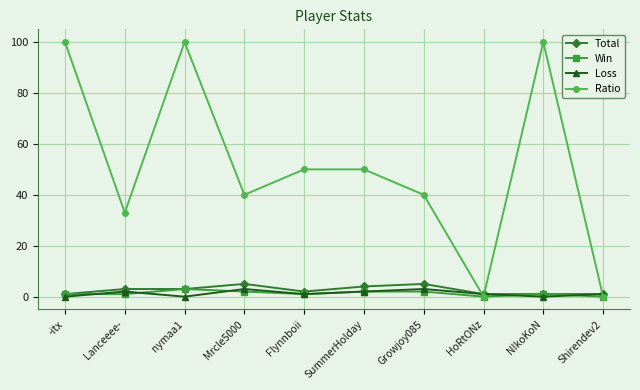

What is the greatest value displayed?

100